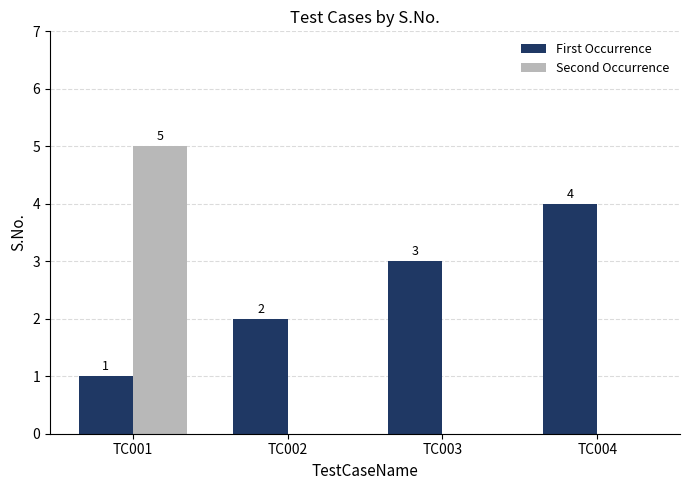

At which category is the sum across all series the highest?

TC001